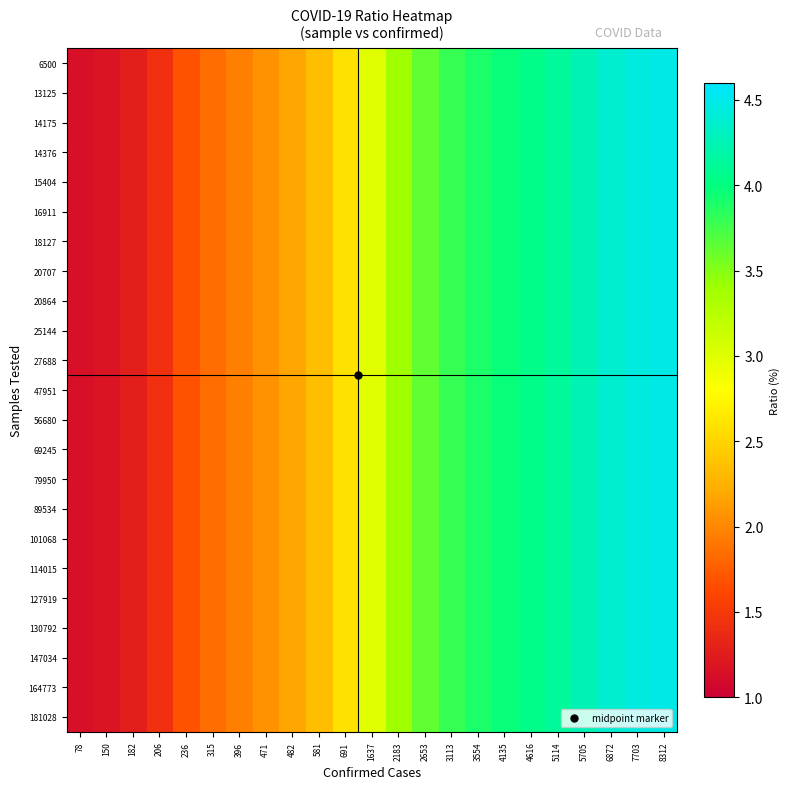

Reading left to right, extract all data points from this chart.

6500: 78=1.1	150=1.2	182=1.3	206=1.4	236=1.7	315=1.8	396=2.0	471=2.1	482=2.2	581=2.3	691=2.6	1637=3.0	2183=3.4	2653=3.6	3113=3.8	3554=3.9	4135=4.0	4616=4.0	5114=4.1	5705=4.3	6872=4.4	7703=4.4	8312=4.5
13125: 78=1.1	150=1.2	182=1.3	206=1.4	236=1.7	315=1.8	396=2.0	471=2.1	482=2.2	581=2.3	691=2.6	1637=3.0	2183=3.4	2653=3.6	3113=3.8	3554=3.9	4135=4.0	4616=4.0	5114=4.1	5705=4.3	6872=4.4	7703=4.4	8312=4.5
14175: 78=1.1	150=1.2	182=1.3	206=1.4	236=1.7	315=1.8	396=2.0	471=2.1	482=2.2	581=2.3	691=2.6	1637=3.0	2183=3.4	2653=3.6	3113=3.8	3554=3.9	4135=4.0	4616=4.0	5114=4.1	5705=4.3	6872=4.4	7703=4.4	8312=4.5
14376: 78=1.1	150=1.2	182=1.3	206=1.4	236=1.7	315=1.8	396=2.0	471=2.1	482=2.2	581=2.3	691=2.6	1637=3.0	2183=3.4	2653=3.6	3113=3.8	3554=3.9	4135=4.0	4616=4.0	5114=4.1	5705=4.3	6872=4.4	7703=4.4	8312=4.5
15404: 78=1.1	150=1.2	182=1.3	206=1.4	236=1.7	315=1.8	396=2.0	471=2.1	482=2.2	581=2.3	691=2.6	1637=3.0	2183=3.4	2653=3.6	3113=3.8	3554=3.9	4135=4.0	4616=4.0	5114=4.1	5705=4.3	6872=4.4	7703=4.4	8312=4.5
16911: 78=1.1	150=1.2	182=1.3	206=1.4	236=1.7	315=1.8	396=2.0	471=2.1	482=2.2	581=2.3	691=2.6	1637=3.0	2183=3.4	2653=3.6	3113=3.8	3554=3.9	4135=4.0	4616=4.0	5114=4.1	5705=4.3	6872=4.4	7703=4.4	8312=4.5
18127: 78=1.1	150=1.2	182=1.3	206=1.4	236=1.7	315=1.8	396=2.0	471=2.1	482=2.2	581=2.3	691=2.6	1637=3.0	2183=3.4	2653=3.6	3113=3.8	3554=3.9	4135=4.0	4616=4.0	5114=4.1	5705=4.3	6872=4.4	7703=4.4	8312=4.5
20707: 78=1.1	150=1.2	182=1.3	206=1.4	236=1.7	315=1.8	396=2.0	471=2.1	482=2.2	581=2.3	691=2.6	1637=3.0	2183=3.4	2653=3.6	3113=3.8	3554=3.9	4135=4.0	4616=4.0	5114=4.1	5705=4.3	6872=4.4	7703=4.4	8312=4.5
20864: 78=1.1	150=1.2	182=1.3	206=1.4	236=1.7	315=1.8	396=2.0	471=2.1	482=2.2	581=2.3	691=2.6	1637=3.0	2183=3.4	2653=3.6	3113=3.8	3554=3.9	4135=4.0	4616=4.0	5114=4.1	5705=4.3	6872=4.4	7703=4.4	8312=4.5
25144: 78=1.1	150=1.2	182=1.3	206=1.4	236=1.7	315=1.8	396=2.0	471=2.1	482=2.2	581=2.3	691=2.6	1637=3.0	2183=3.4	2653=3.6	3113=3.8	3554=3.9	4135=4.0	4616=4.0	5114=4.1	5705=4.3	6872=4.4	7703=4.4	8312=4.5
27688: 78=1.1	150=1.2	182=1.3	206=1.4	236=1.7	315=1.8	396=2.0	471=2.1	482=2.2	581=2.3	691=2.6	1637=3.0	2183=3.4	2653=3.6	3113=3.8	3554=3.9	4135=4.0	4616=4.0	5114=4.1	5705=4.3	6872=4.4	7703=4.4	8312=4.5
47951: 78=1.1	150=1.2	182=1.3	206=1.4	236=1.7	315=1.8	396=2.0	471=2.1	482=2.2	581=2.3	691=2.6	1637=3.0	2183=3.4	2653=3.6	3113=3.8	3554=3.9	4135=4.0	4616=4.0	5114=4.1	5705=4.3	6872=4.4	7703=4.4	8312=4.5
56680: 78=1.1	150=1.2	182=1.3	206=1.4	236=1.7	315=1.8	396=2.0	471=2.1	482=2.2	581=2.3	691=2.6	1637=3.0	2183=3.4	2653=3.6	3113=3.8	3554=3.9	4135=4.0	4616=4.0	5114=4.1	5705=4.3	6872=4.4	7703=4.4	8312=4.5
69245: 78=1.1	150=1.2	182=1.3	206=1.4	236=1.7	315=1.8	396=2.0	471=2.1	482=2.2	581=2.3	691=2.6	1637=3.0	2183=3.4	2653=3.6	3113=3.8	3554=3.9	4135=4.0	4616=4.0	5114=4.1	5705=4.3	6872=4.4	7703=4.4	8312=4.5
79950: 78=1.1	150=1.2	182=1.3	206=1.4	236=1.7	315=1.8	396=2.0	471=2.1	482=2.2	581=2.3	691=2.6	1637=3.0	2183=3.4	2653=3.6	3113=3.8	3554=3.9	4135=4.0	4616=4.0	5114=4.1	5705=4.3	6872=4.4	7703=4.4	8312=4.5
89534: 78=1.1	150=1.2	182=1.3	206=1.4	236=1.7	315=1.8	396=2.0	471=2.1	482=2.2	581=2.3	691=2.6	1637=3.0	2183=3.4	2653=3.6	3113=3.8	3554=3.9	4135=4.0	4616=4.0	5114=4.1	5705=4.3	6872=4.4	7703=4.4	8312=4.5
101068: 78=1.1	150=1.2	182=1.3	206=1.4	236=1.7	315=1.8	396=2.0	471=2.1	482=2.2	581=2.3	691=2.6	1637=3.0	2183=3.4	2653=3.6	3113=3.8	3554=3.9	4135=4.0	4616=4.0	5114=4.1	5705=4.3	6872=4.4	7703=4.4	8312=4.5
114015: 78=1.1	150=1.2	182=1.3	206=1.4	236=1.7	315=1.8	396=2.0	471=2.1	482=2.2	581=2.3	691=2.6	1637=3.0	2183=3.4	2653=3.6	3113=3.8	3554=3.9	4135=4.0	4616=4.0	5114=4.1	5705=4.3	6872=4.4	7703=4.4	8312=4.5
127919: 78=1.1	150=1.2	182=1.3	206=1.4	236=1.7	315=1.8	396=2.0	471=2.1	482=2.2	581=2.3	691=2.6	1637=3.0	2183=3.4	2653=3.6	3113=3.8	3554=3.9	4135=4.0	4616=4.0	5114=4.1	5705=4.3	6872=4.4	7703=4.4	8312=4.5
130792: 78=1.1	150=1.2	182=1.3	206=1.4	236=1.7	315=1.8	396=2.0	471=2.1	482=2.2	581=2.3	691=2.6	1637=3.0	2183=3.4	2653=3.6	3113=3.8	3554=3.9	4135=4.0	4616=4.0	5114=4.1	5705=4.3	6872=4.4	7703=4.4	8312=4.5
147034: 78=1.1	150=1.2	182=1.3	206=1.4	236=1.7	315=1.8	396=2.0	471=2.1	482=2.2	581=2.3	691=2.6	1637=3.0	2183=3.4	2653=3.6	3113=3.8	3554=3.9	4135=4.0	4616=4.0	5114=4.1	5705=4.3	6872=4.4	7703=4.4	8312=4.5
164773: 78=1.1	150=1.2	182=1.3	206=1.4	236=1.7	315=1.8	396=2.0	471=2.1	482=2.2	581=2.3	691=2.6	1637=3.0	2183=3.4	2653=3.6	3113=3.8	3554=3.9	4135=4.0	4616=4.0	5114=4.1	5705=4.3	6872=4.4	7703=4.4	8312=4.5
181028: 78=1.1	150=1.2	182=1.3	206=1.4	236=1.7	315=1.8	396=2.0	471=2.1	482=2.2	581=2.3	691=2.6	1637=3.0	2183=3.4	2653=3.6	3113=3.8	3554=3.9	4135=4.0	4616=4.0	5114=4.1	5705=4.3	6872=4.4	7703=4.4	8312=4.5